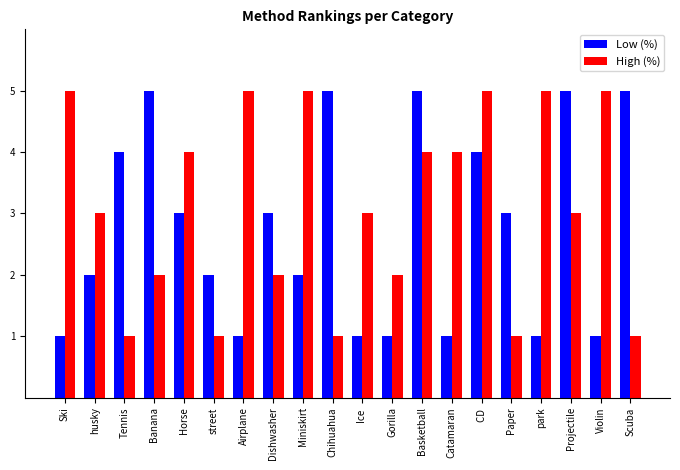

What is the spread (max minus min) of values at Airplane?

4